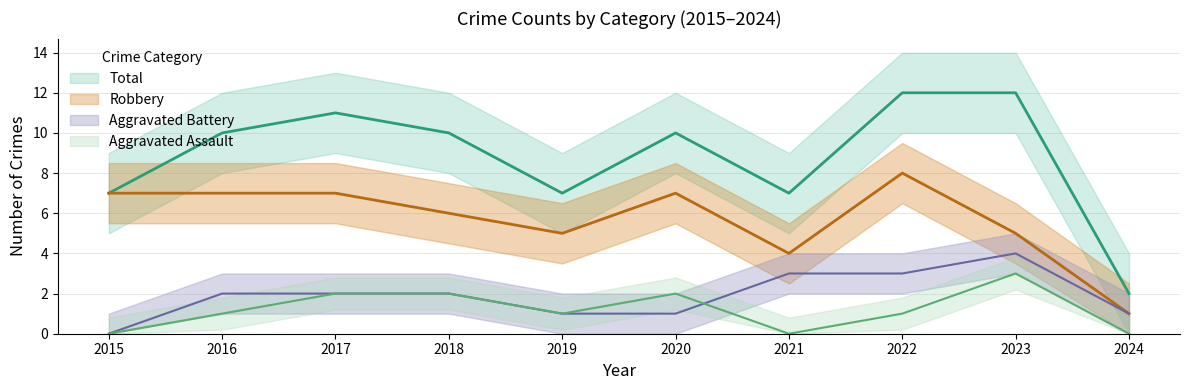

How many series are shown in this chart?

4